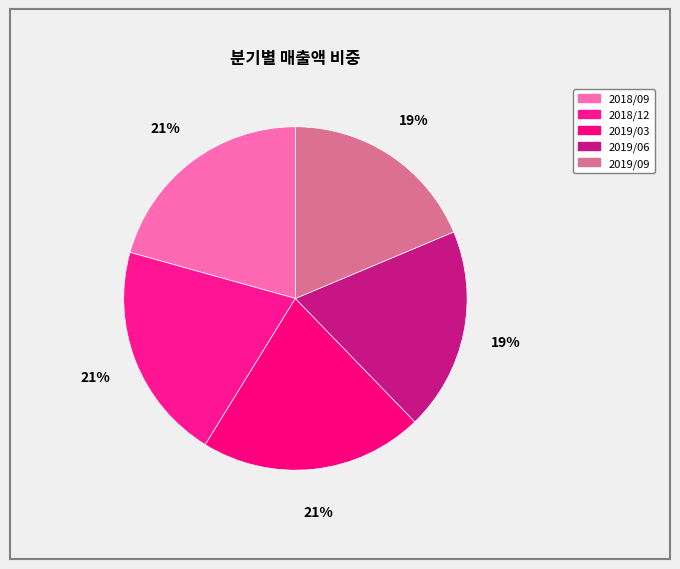

How much of the chart is everything except 2019/06?

80.9%